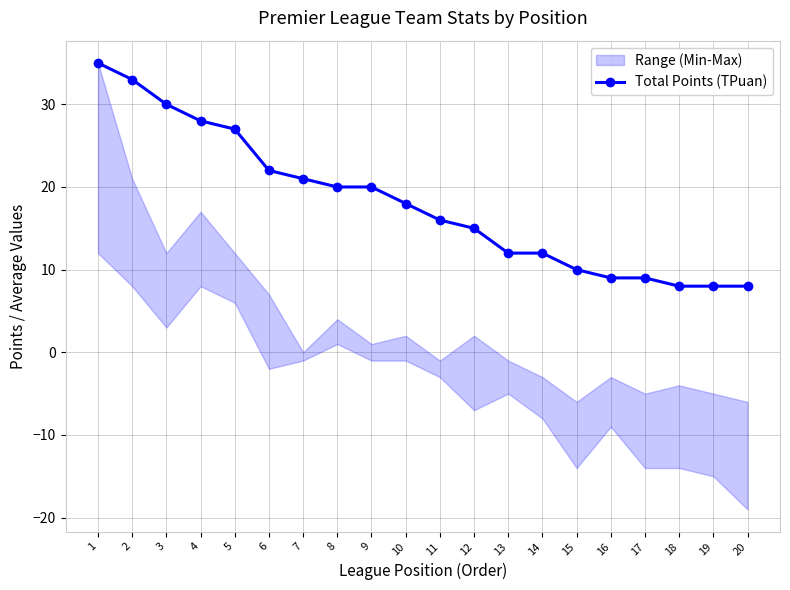

Reading left to right, list all the values displayed in this chart.

35	33	30	28	27	22	21	20	20	18	16	15	12	12	10	9	9	8	8	8